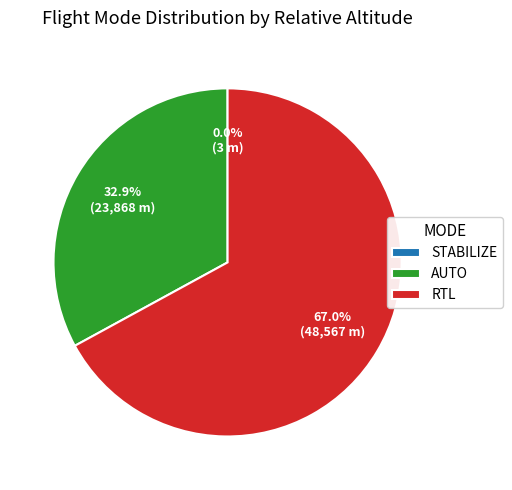

Which category accounts for the majority?

RTL